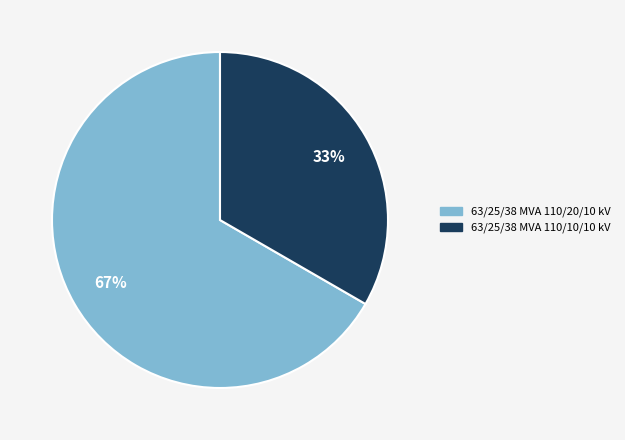

Is it true that 63/25/38 MVA 110/10/10 kV is 33% of the pie?

True